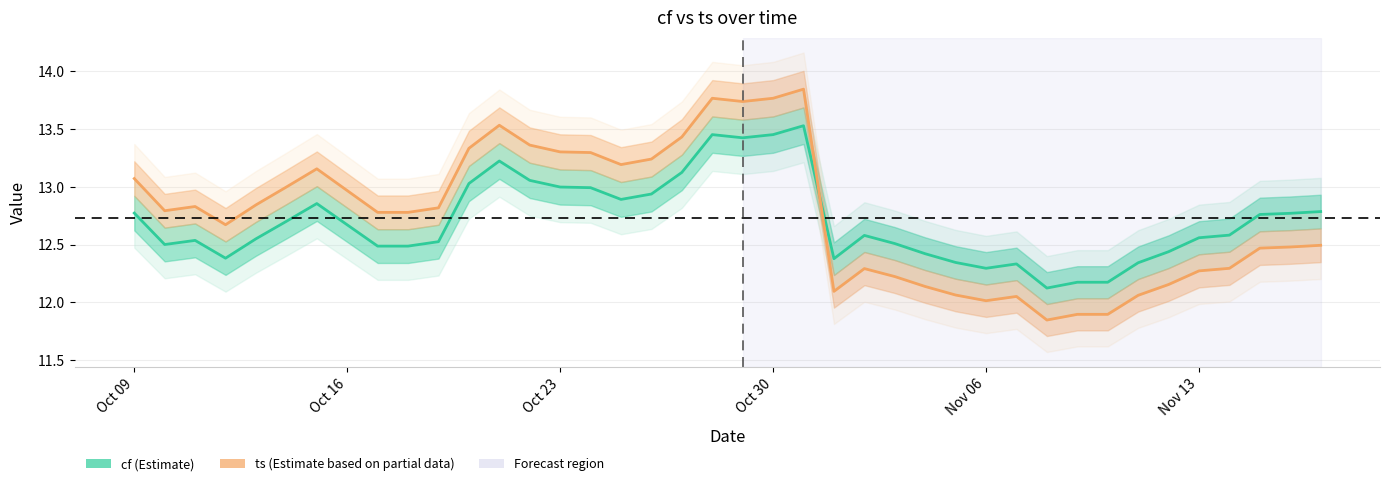

How many distinct data groups are displayed?

2